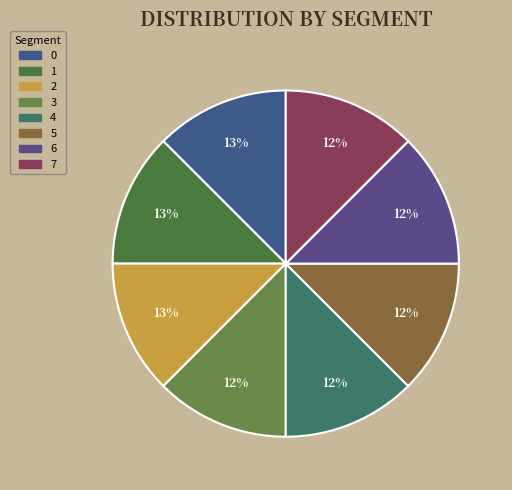

How many segments does this pie chart have?

8